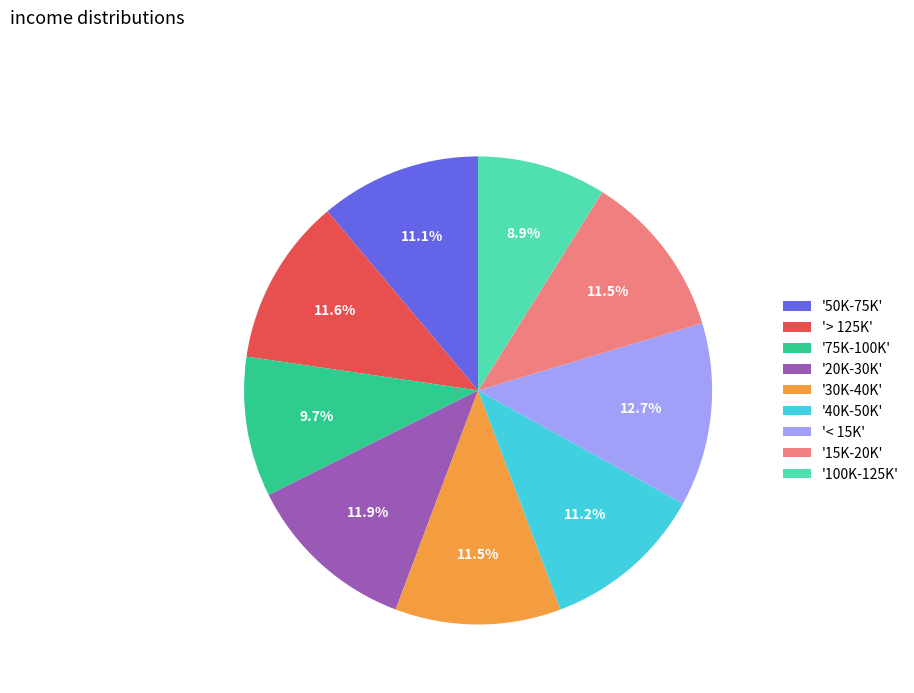

To the nearest percent, what is the difference between the largest and smallest slice percentages?

4%